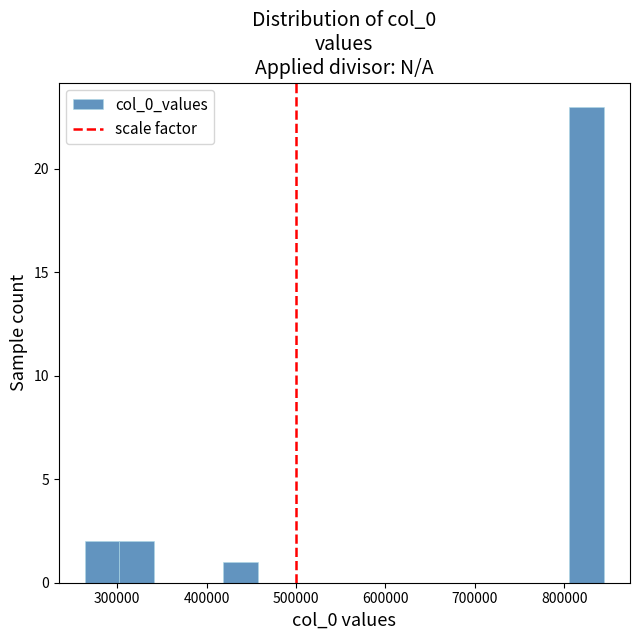

Around what value on the x-axis is the tallest bar? Give the approximate position of its centre, as read against the axis.

830000